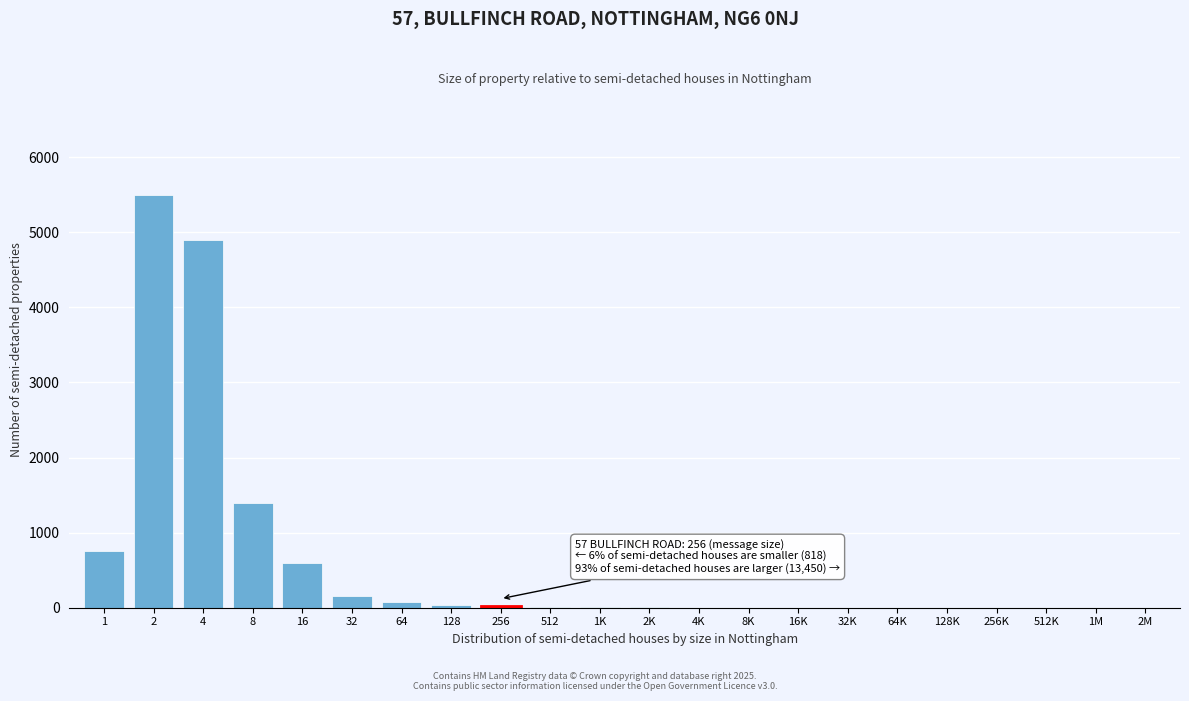

What is the maximum value shown in the chart?

5500